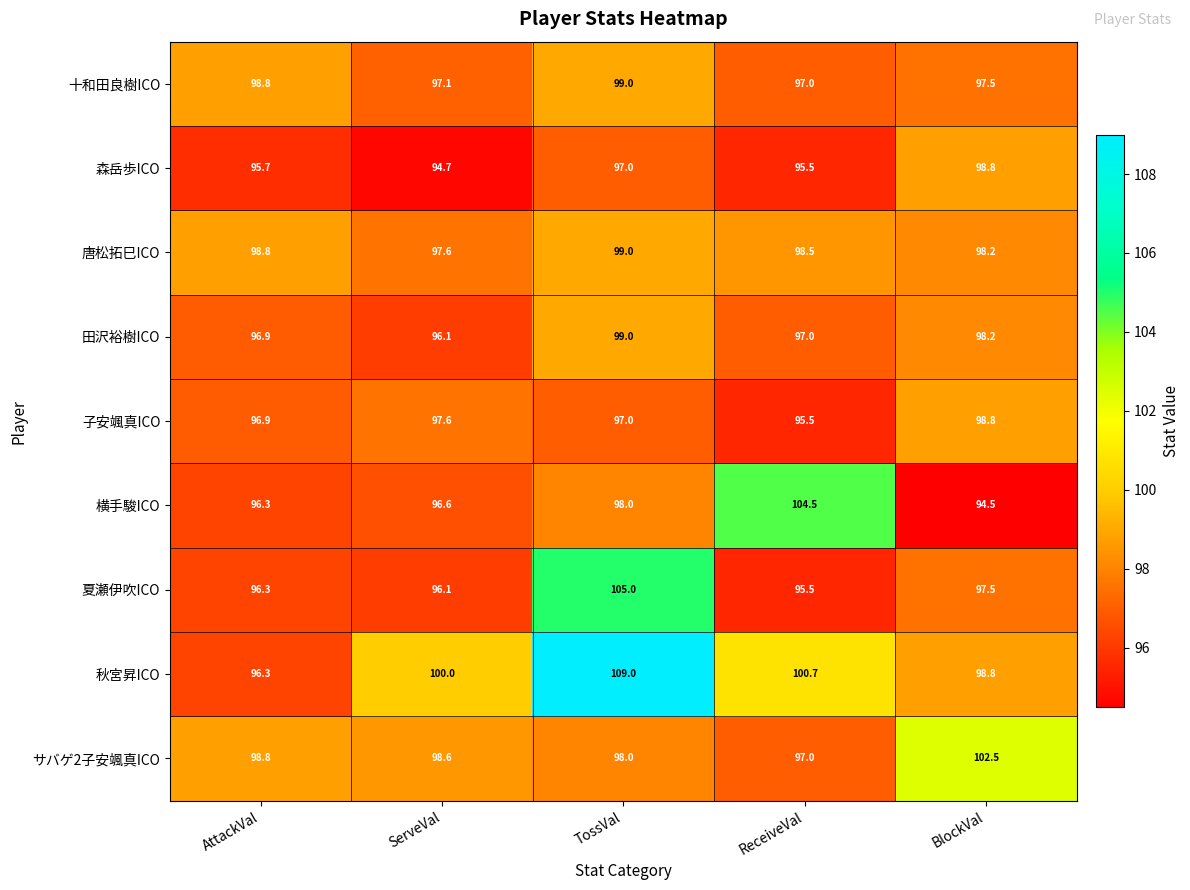

Which category has the highest value in the 唐松拓巳ICO series?

TossVal